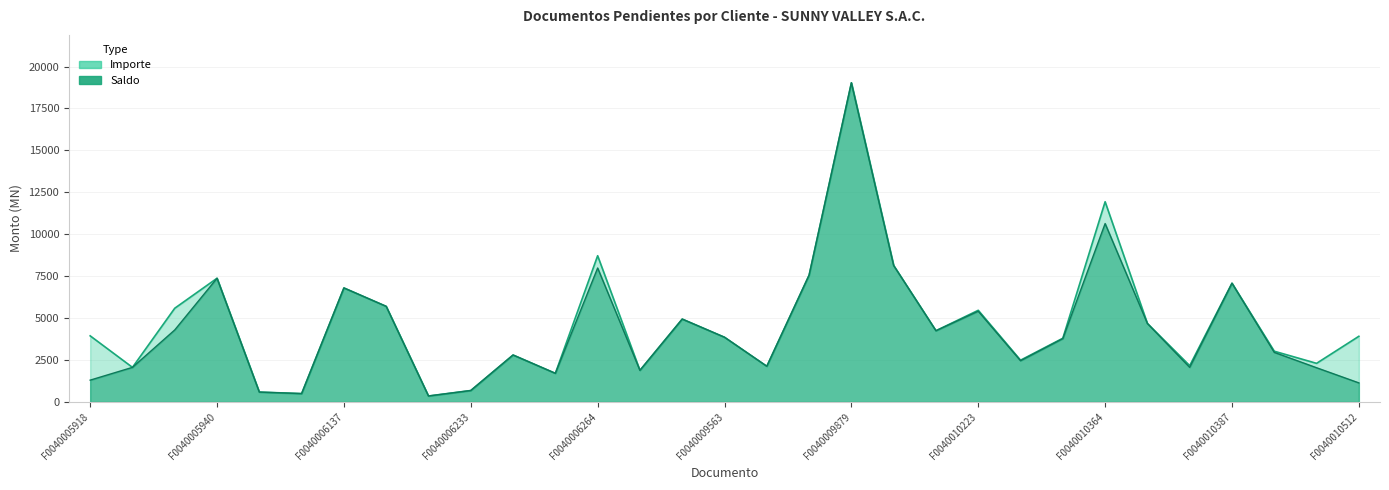

Reading left to right, transcribe all the data shown in this chart.

Saldo: F0040005918=1300.5	F0040005937=2062.5	F0040005939=4294.5	F0040005940=7375.8	F0040005978=588.5	F0040006136=498.8	F0040006137=6798.6	F0040006143=5700.2	F0040006144=355.7	F0040006233=682.2	F0040006262=2800.0	F0040006263=1706.8	F0040006264=7987.1	F0040006407=1885.1	F0040006525=4941.8	F0040009563=3858.2	F0040009800=2128.0	F0040009827=7560.5	F0040009879=19031.0	F0040009881=8134.8	F0040009995=4247.1	F0040010223=5410.3	F0040010265=2457.8	F0040010363=3776.0	F0040010364=10636.8	F0040010365=4678.6	F0040010366=2061.5	F0040010387=7080.6	F0040010388=2955.7	F0040010389=2040.1	F0040010512=1137.0
Importe: F0040005918=3942.1	F0040005937=2062.5	F0040005939=5587.9	F0040005940=7375.8	F0040005978=588.5	F0040006136=498.8	F0040006137=6798.6	F0040006143=5700.2	F0040006144=355.7	F0040006233=682.2	F0040006262=2800.0	F0040006263=1706.8	F0040006264=8718.7	F0040006407=1885.1	F0040006525=4941.8	F0040009563=3858.2	F0040009800=2128.0	F0040009827=7560.5	F0040009879=19031.0	F0040009881=8134.8	F0040009995=4247.1	F0040010223=5464.6	F0040010265=2489.4	F0040010363=3799.3	F0040010364=11937.2	F0040010365=4678.6	F0040010366=2165.2	F0040010387=7080.6	F0040010388=3024.4	F0040010389=2302.6	F0040010512=3915.2